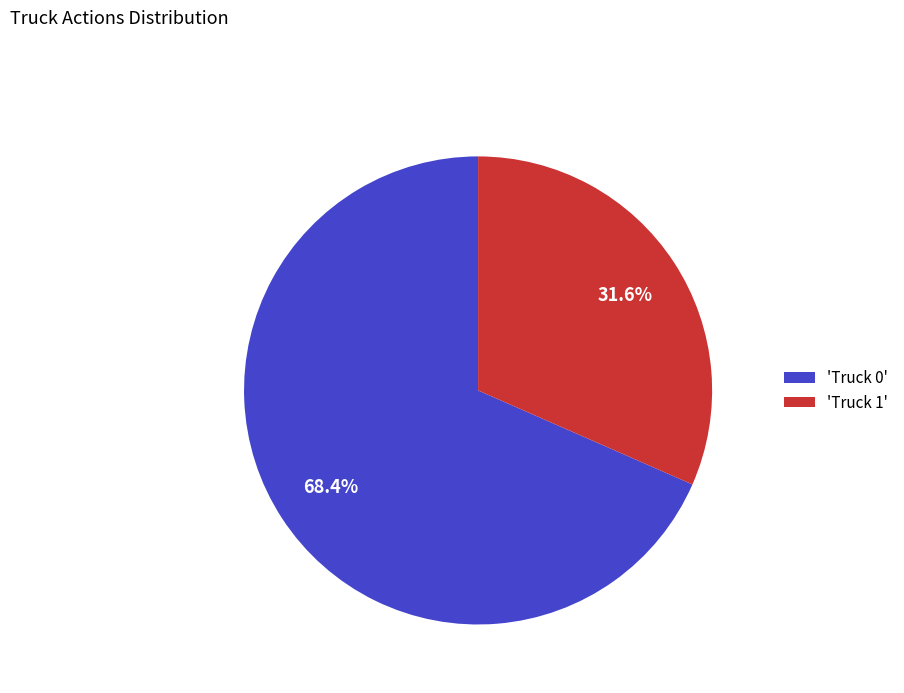

Rank the categories by value from highest to lowest.

'Truck 0', 'Truck 1'